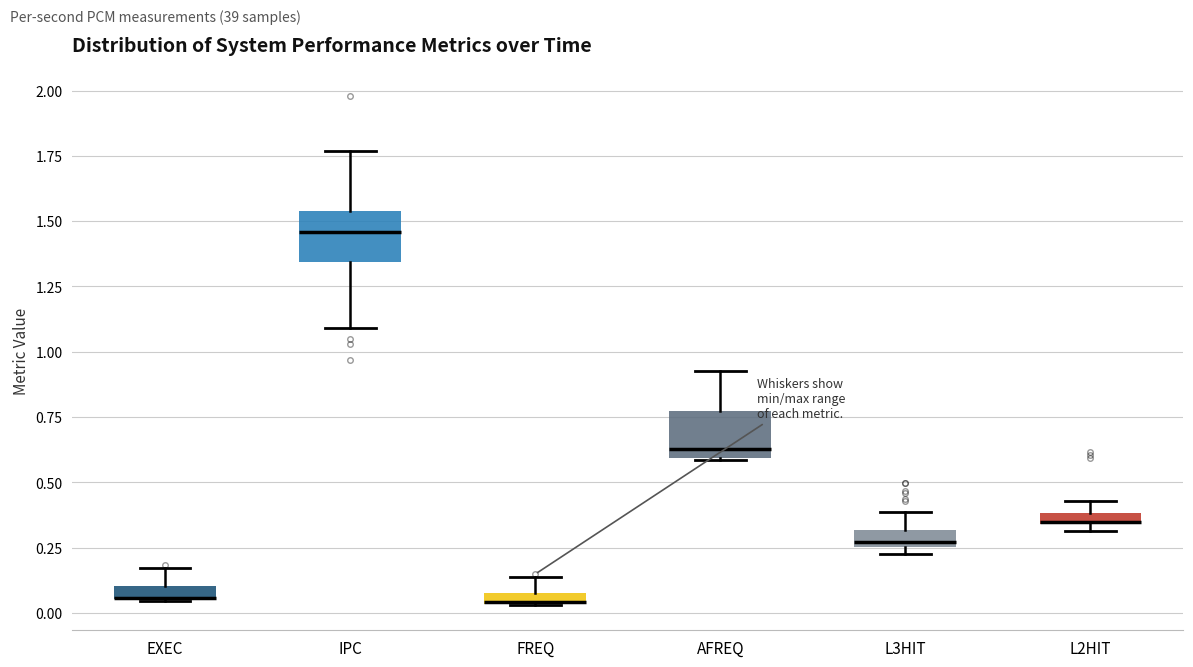

Where is the lower edge of the box for L2HIT on the y-axis? The values are not printed on the chart, so give them approximately, as read against the axis.

0.35